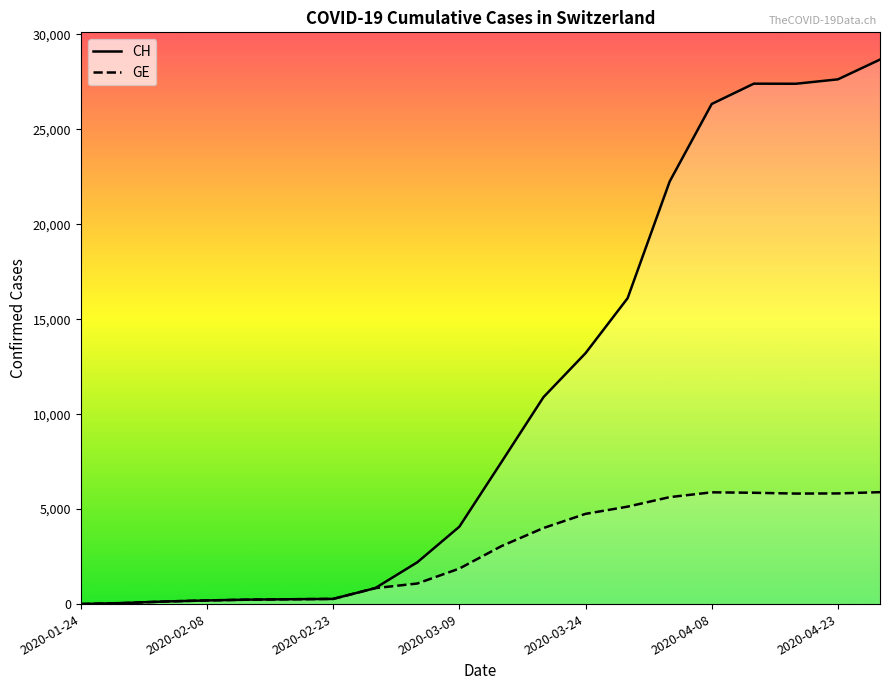

Which series has the widest spread of values?

CH